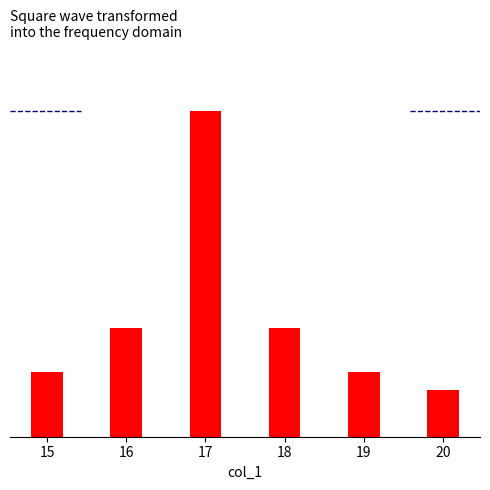

What is the smallest value displayed?

204.4